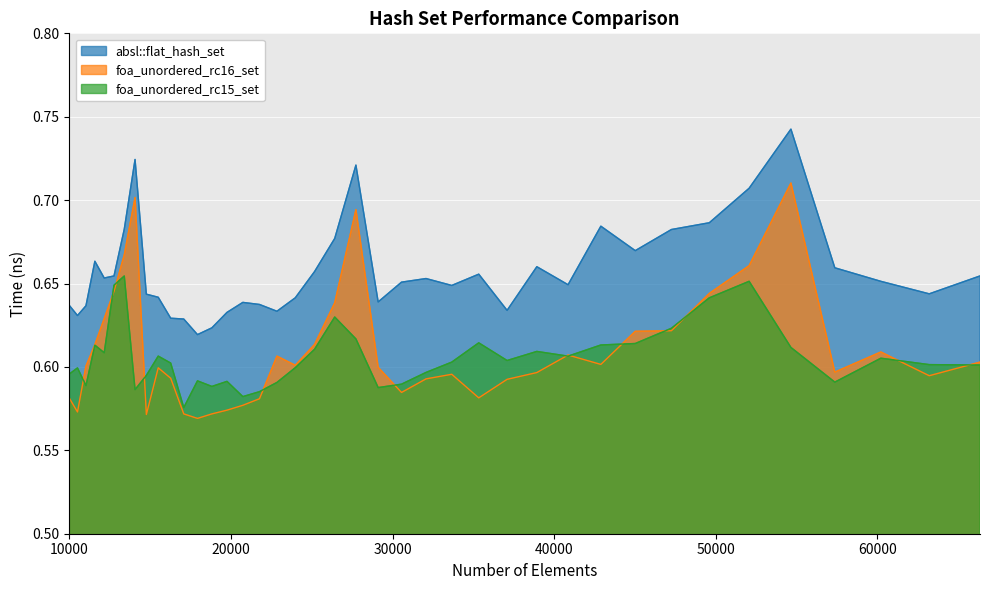

Rank the categories by absl::flat_hash_set value from lowest to highest.

17927, 18818, 17078, 16269, 10500, 19753, 22845, 37089, 11025, 10000, 21764, 20734, 29110, 23980, 15498, 14763, 63216, 33664, 40863, 30555, 60223, 32072, 12154, 12760, 66358, 35335, 25171, 57372, 38930, 11576, 45022, 26421, 47258, 13396, 42892, 49605, 52069, 27733, 14063, 54656